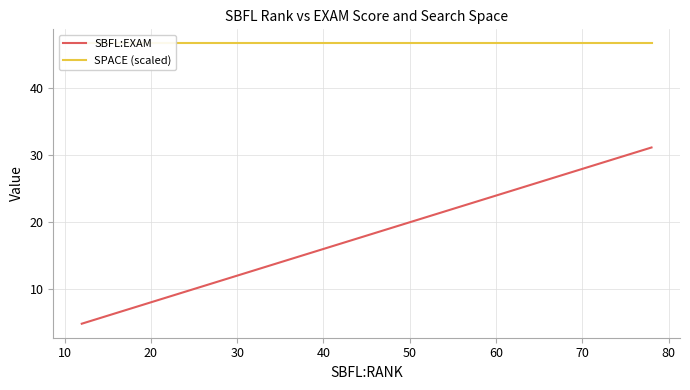

How many data points in SBFL:EXAM are less than 9?

17